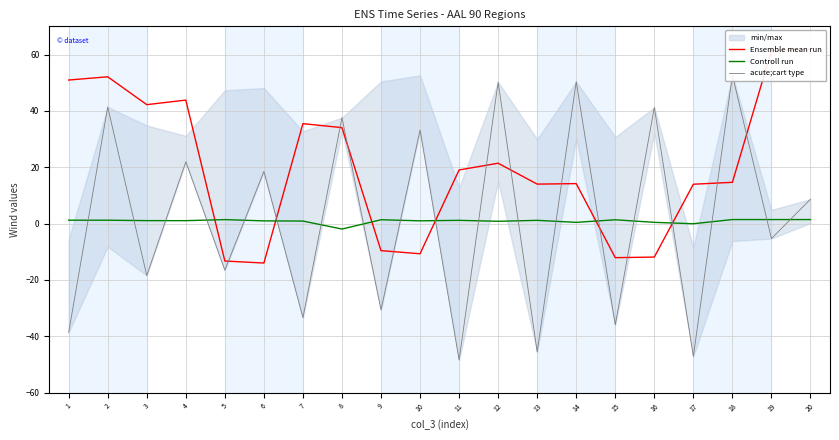

How many intersections are there between Ensemble mean run and Controll run?

6